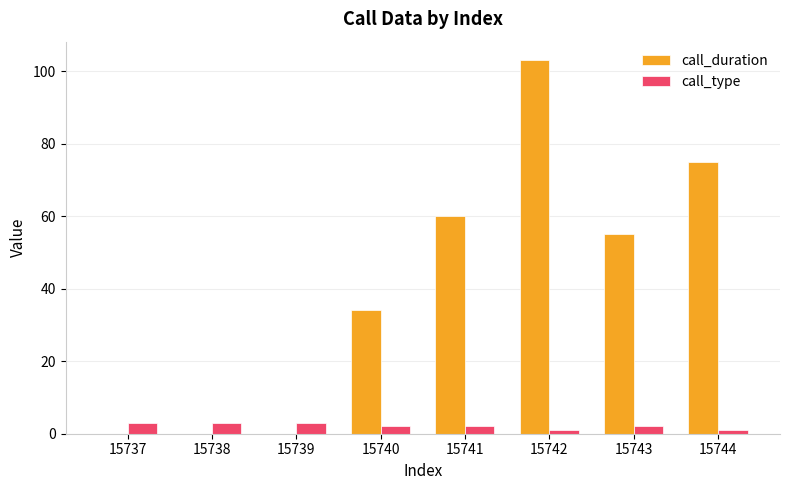

What is the greatest value displayed?

103